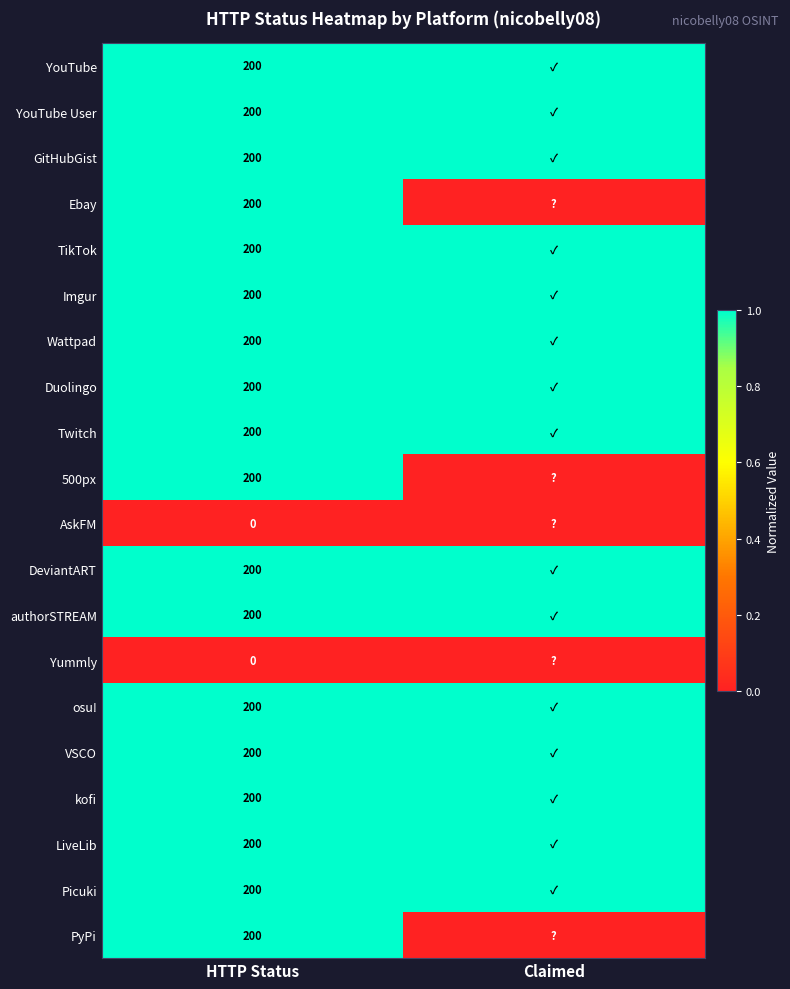

What is the total value across all series at HTTP Status?

3600